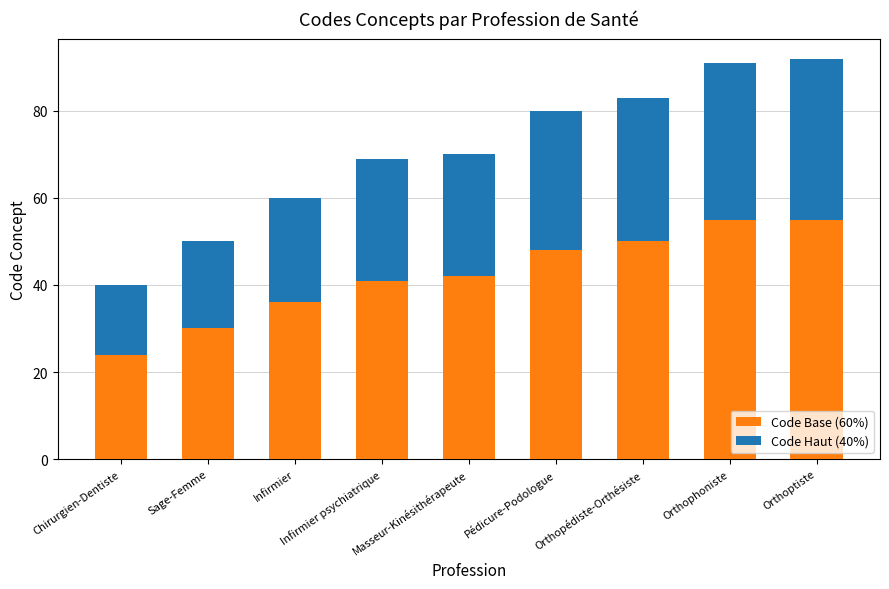

Are the bars grouped side by side (vs. stacked)?

No